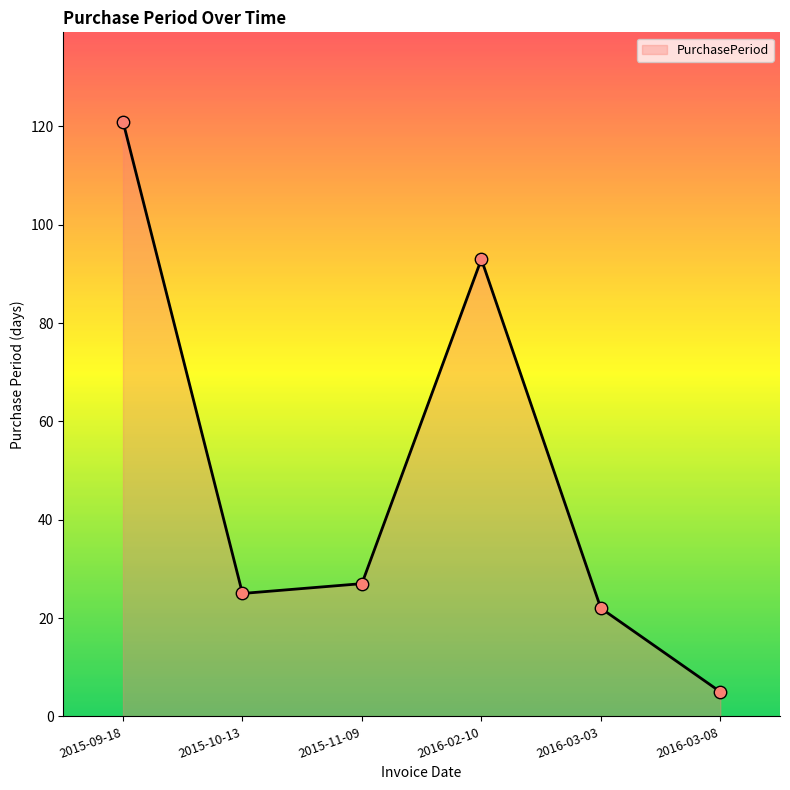

Approximately how many times larger is the value at 2015-09-18 compared to 2015-11-09?

4.5